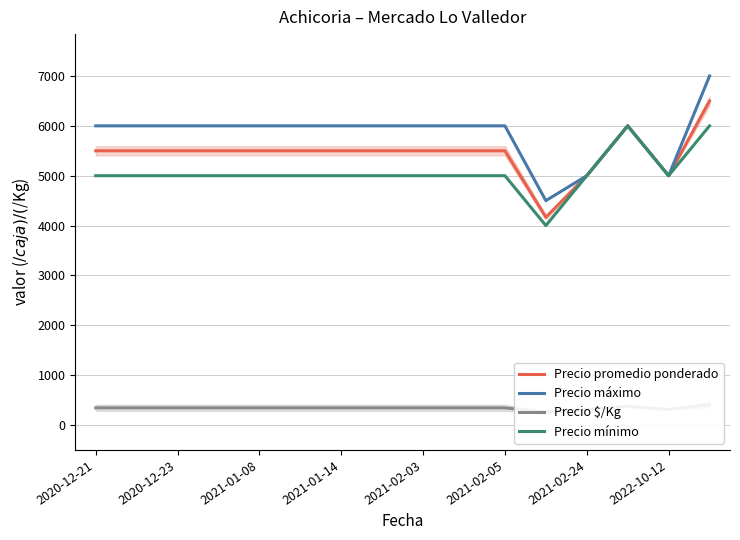

Is it true that Precio promedio ponderado equals 2539 at 2021-02-03?

False